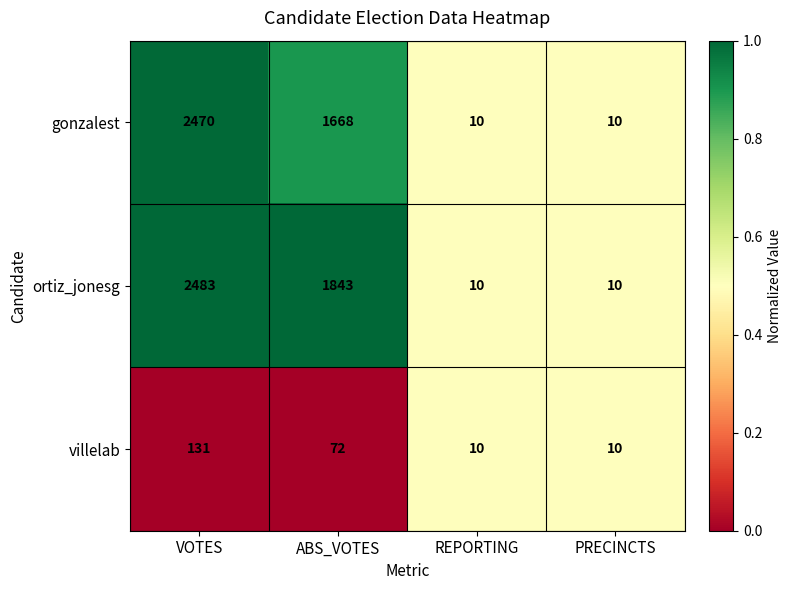

How many distinct data groups are displayed?

3